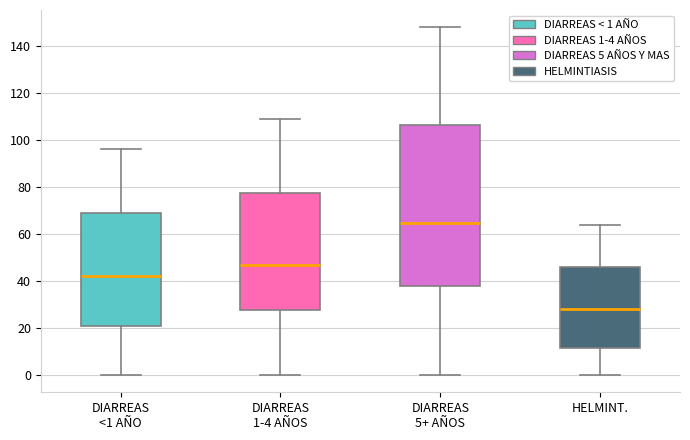

Which box is the tallest, from its lower edge to its upper edge?

DIARREAS 5+ AÑOS